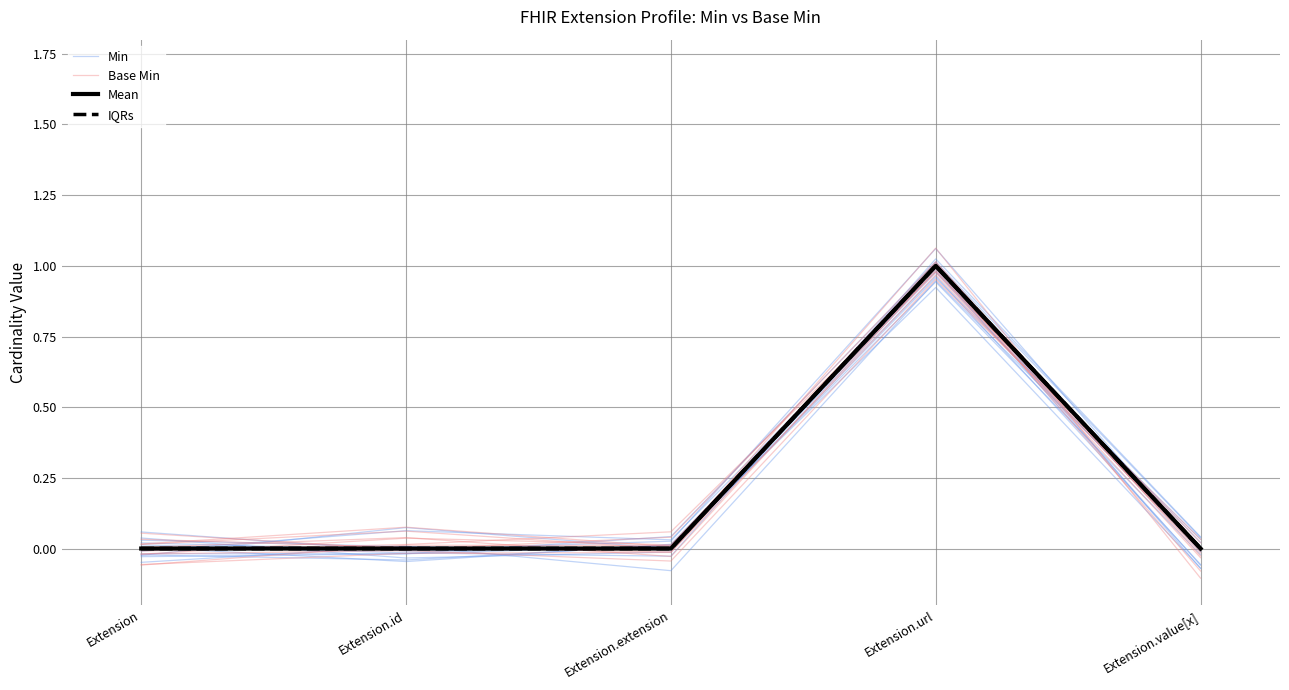

In Min, how many points are lower than both neighbors (excluding endpoints)?

1